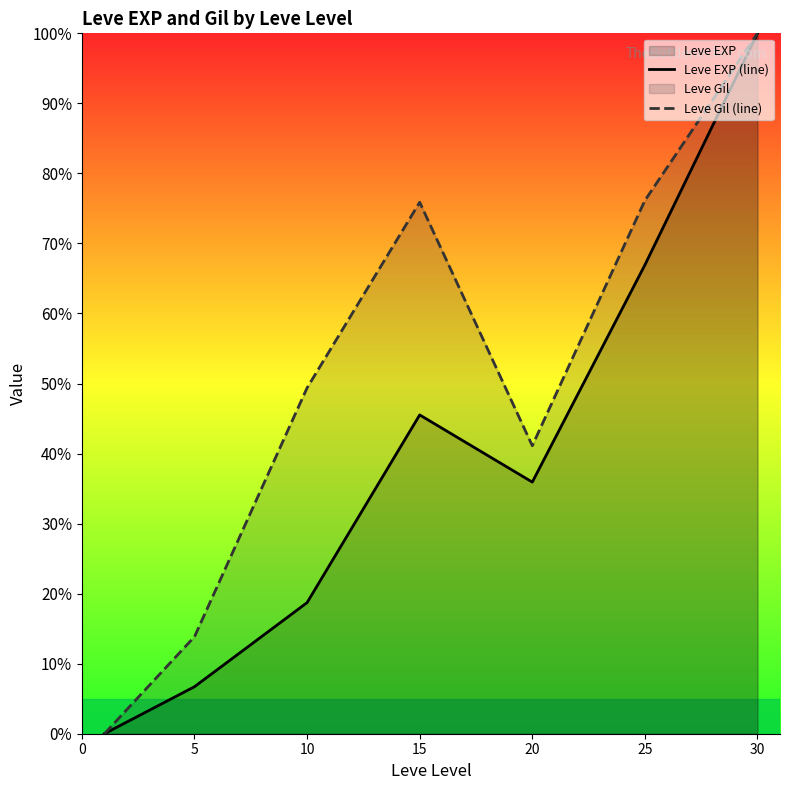

Is it true that Leve Gil (line) equals 70.3 at 20?

False